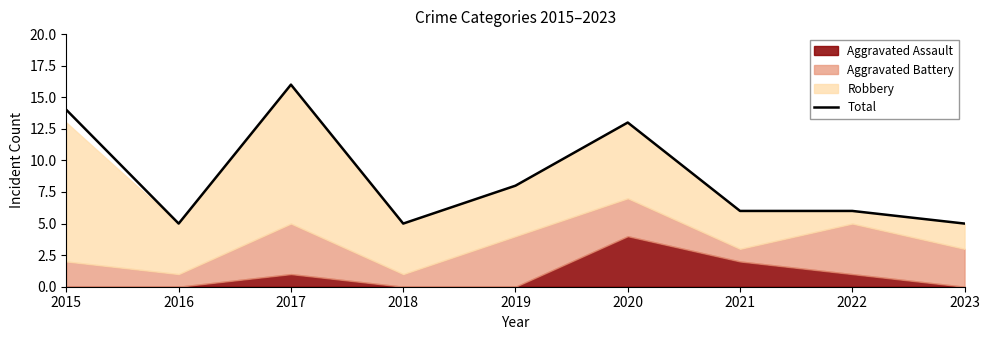

What is the change in value from 2015 to 2018?

-9